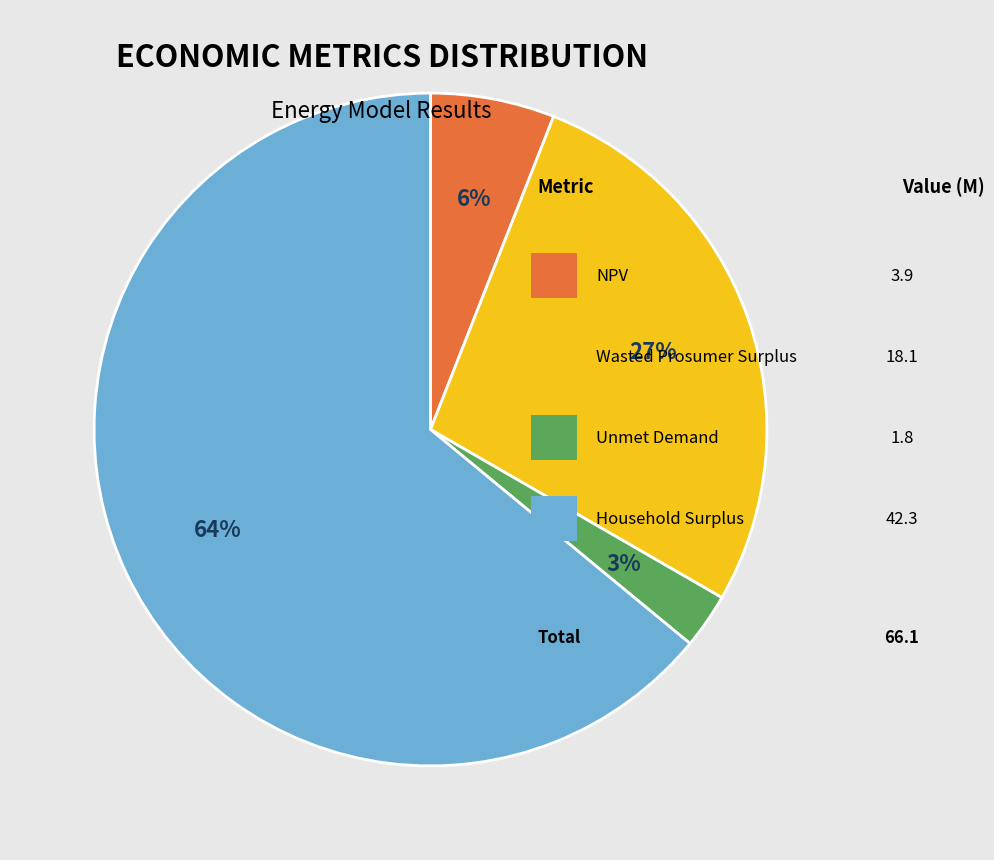

Does any single category account for the majority?

Yes